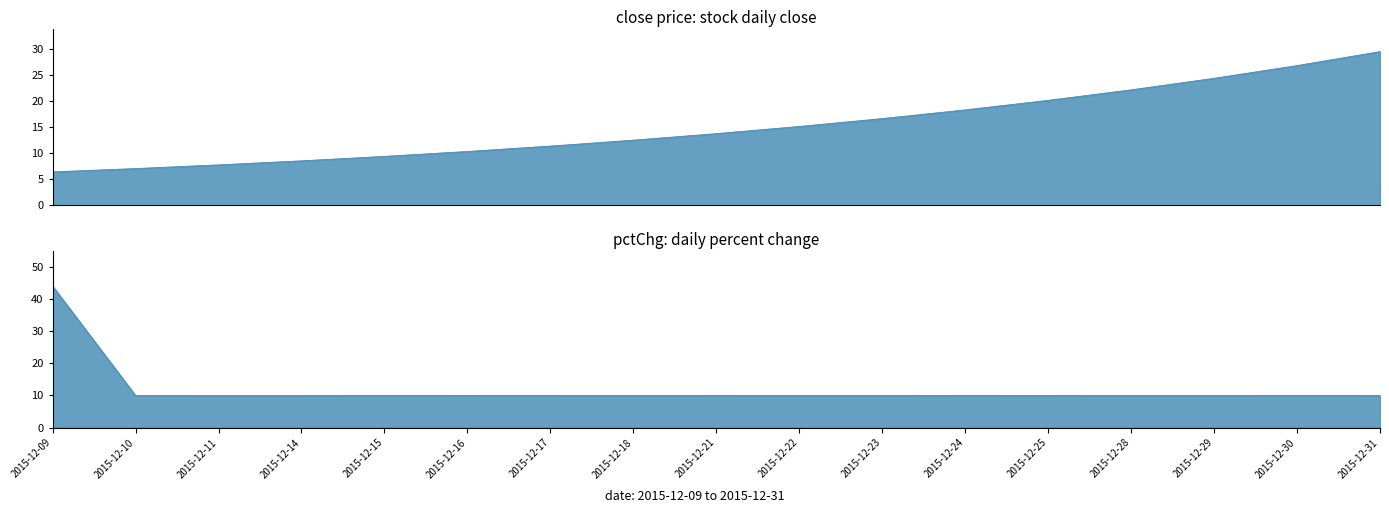

Between 2015-12-23 and 2015-12-25, which series saw the biggest shift?

close